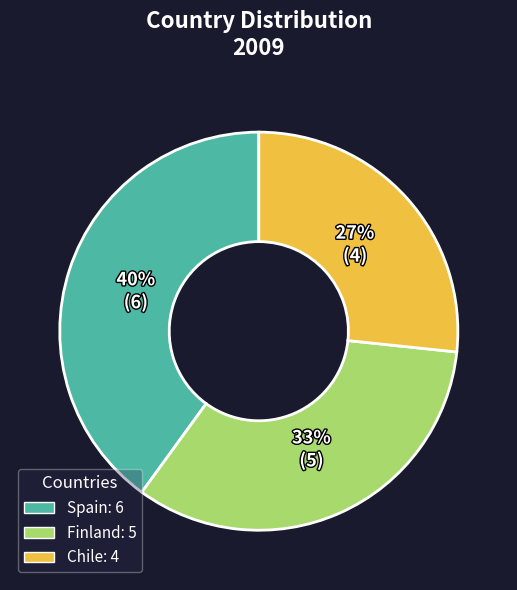

Does Chile represent more than half of the total?

No